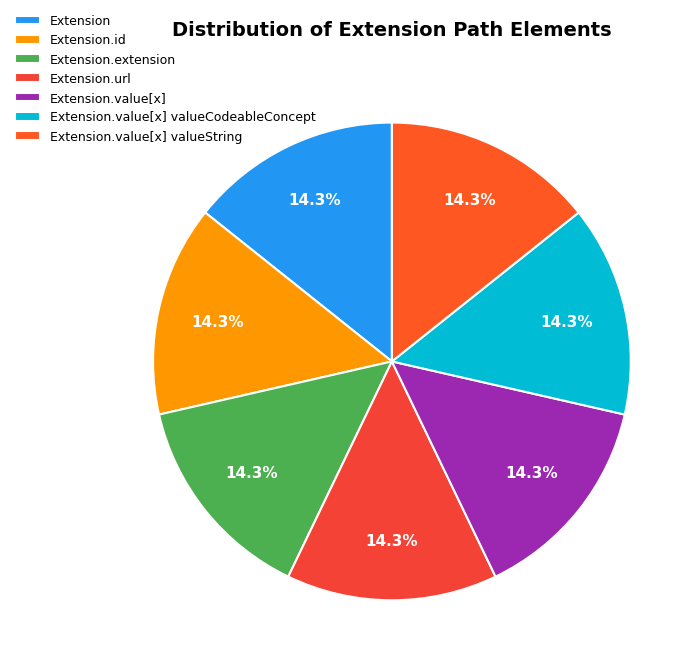

How many slices are in this pie chart?

7